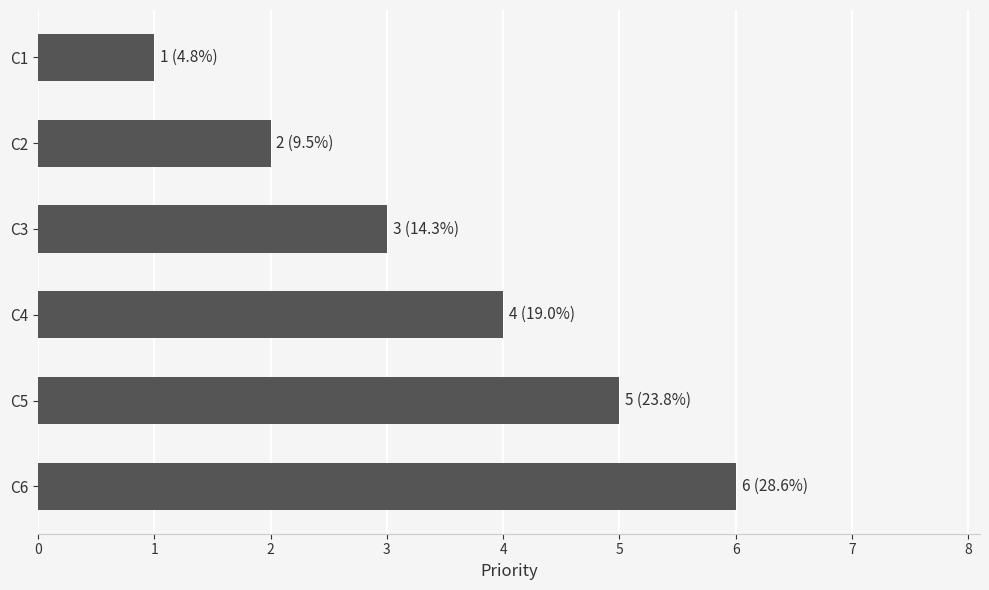

How many values are between 2 and 5?

4